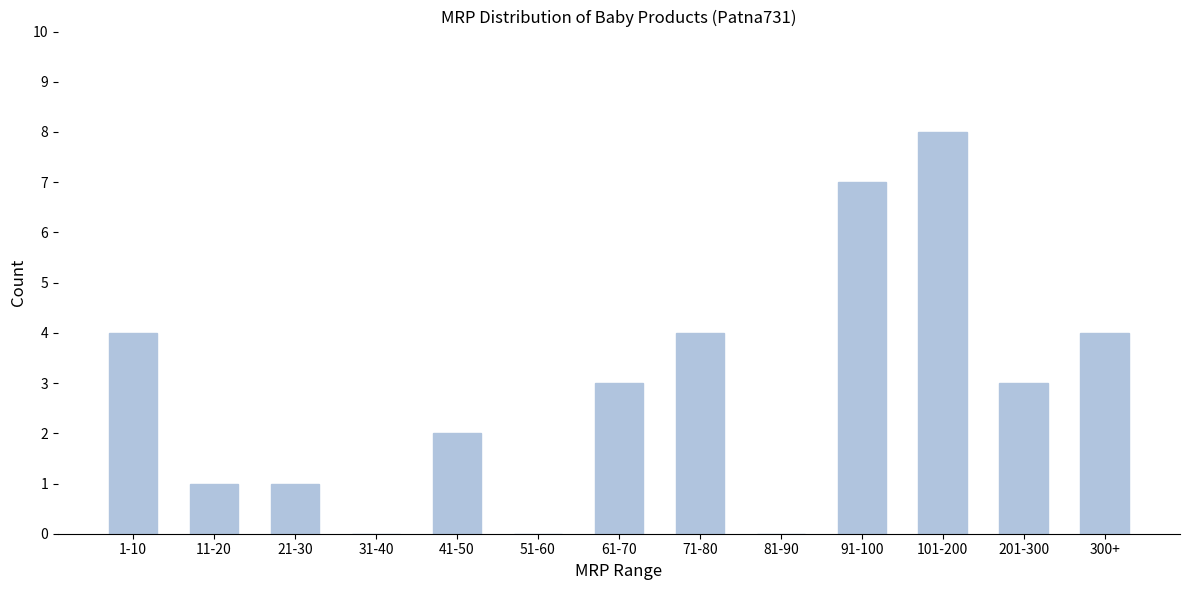

Reading left to right, extract all data points from this chart.

1-10=4	11-20=1	21-30=1	31-40=0	41-50=2	51-60=0	61-70=3	71-80=4	81-90=0	91-100=7	101-200=8	201-300=3	300+=4